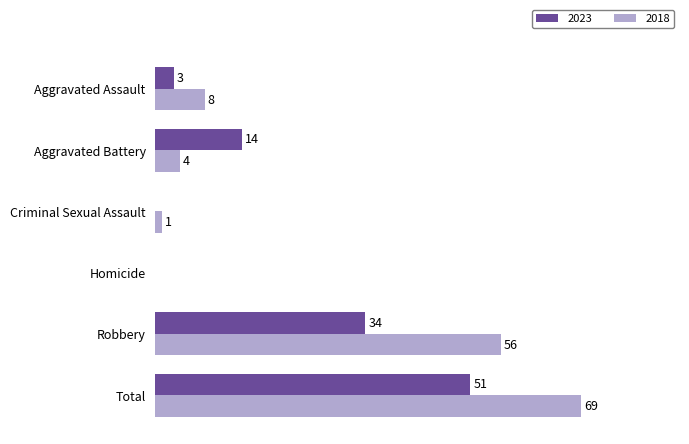

Which category has the highest value across all series?

Total